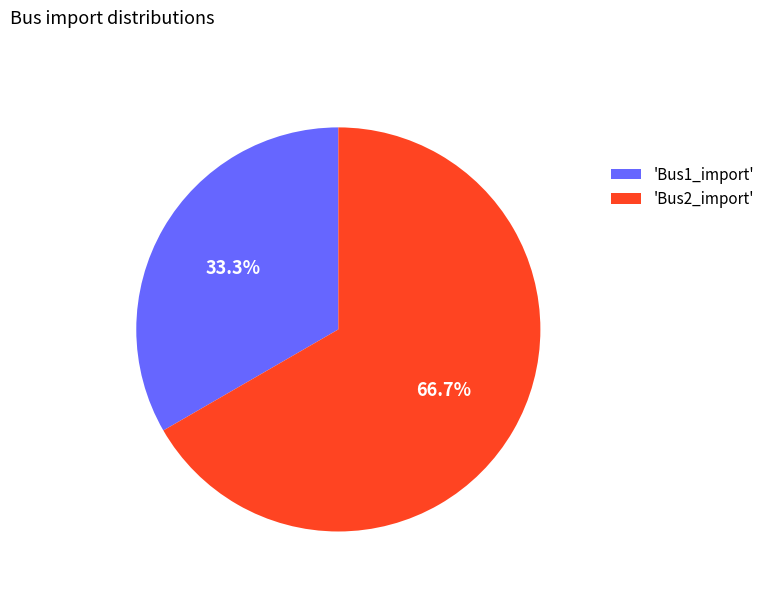

Which slice is the smallest?

'Bus1_import'